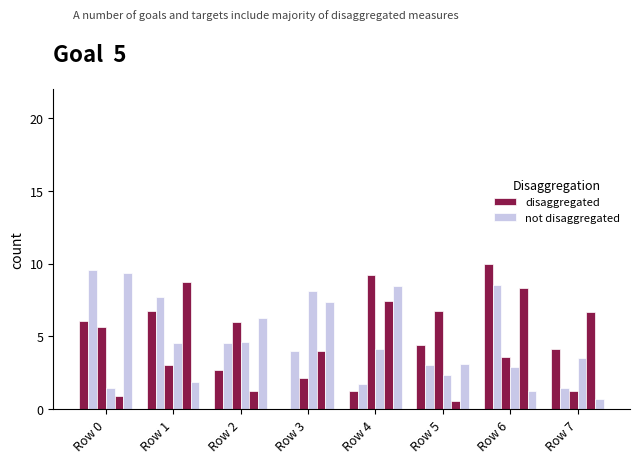

What is the value of the not disaggregated bar at the 3rd from the left?

6.3